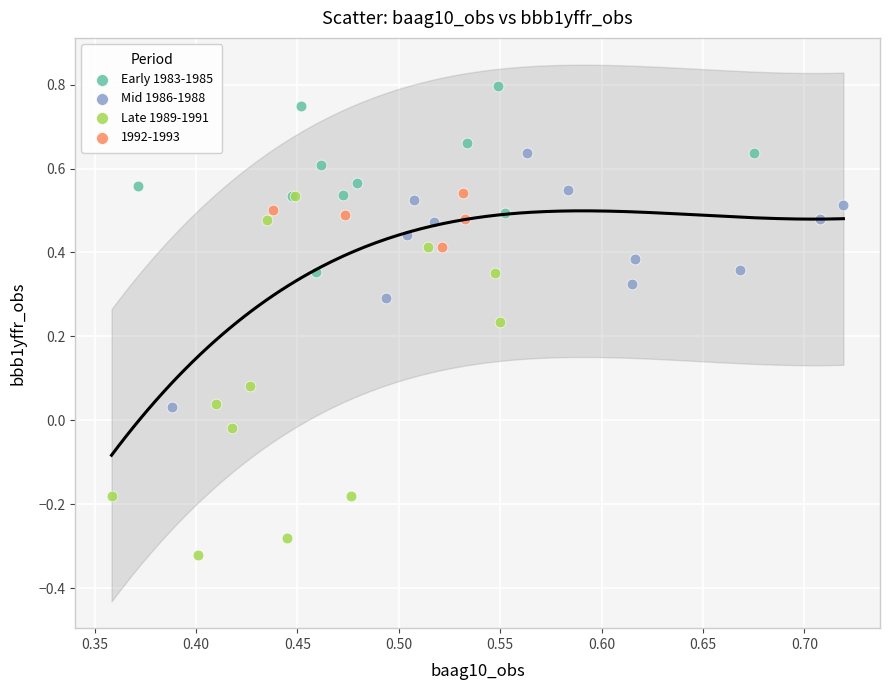

Which series reaches the maximum Y coordinate?

Early 1983-1985